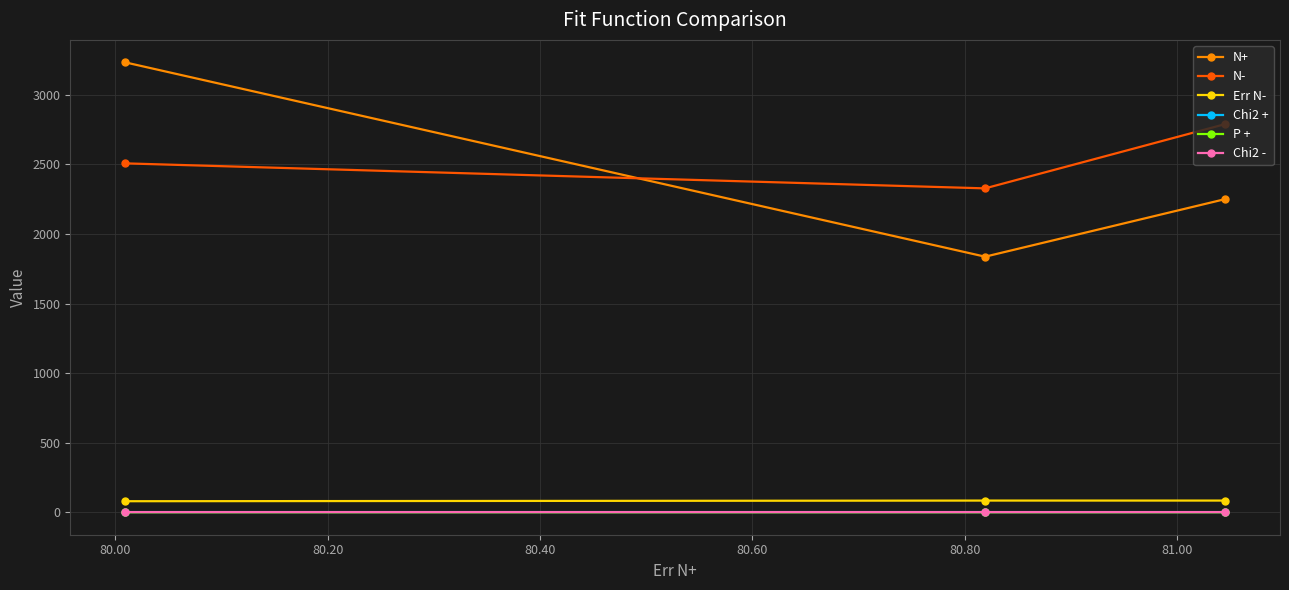

What is the value of the N+ point at the 1st from the left?

3233.8